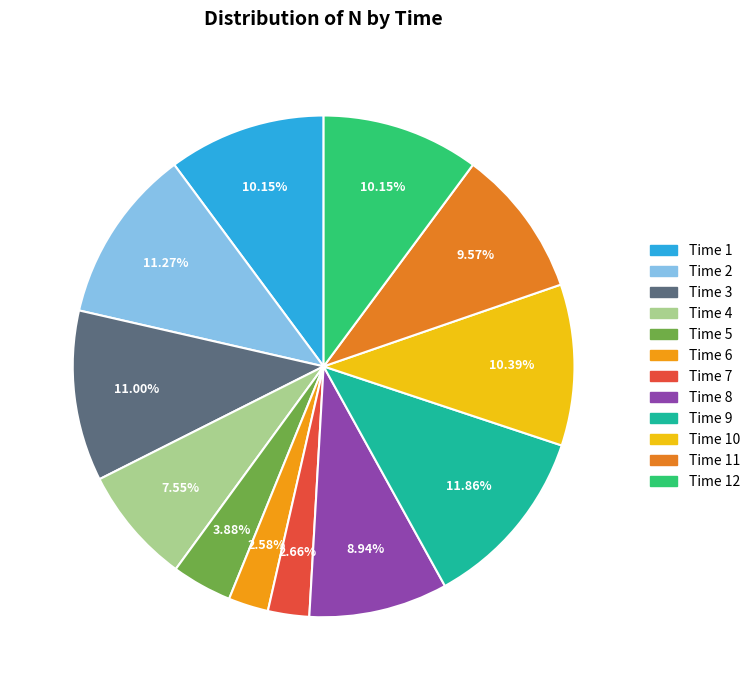

How many slices are in this pie chart?

12